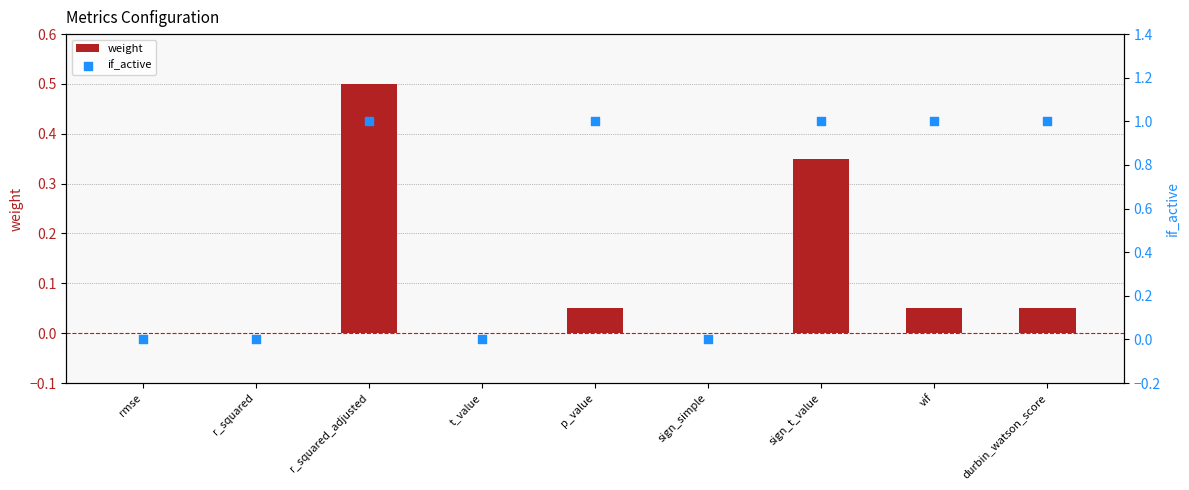

At how many categories does at least one series exceed 0?

5